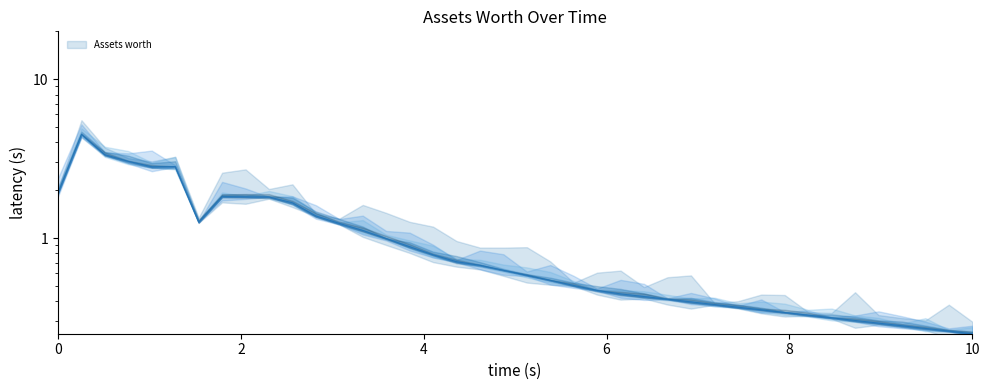

What is the minimum value shown in the chart?

0.2